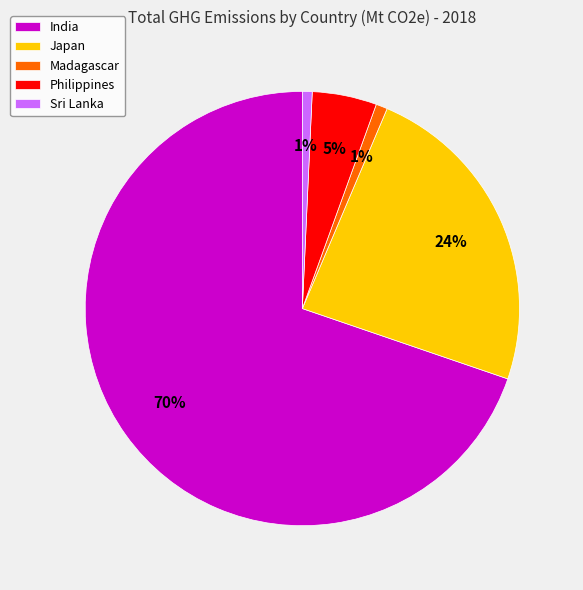

Do Madagascar and Japan together represent more than half of the pie?

No